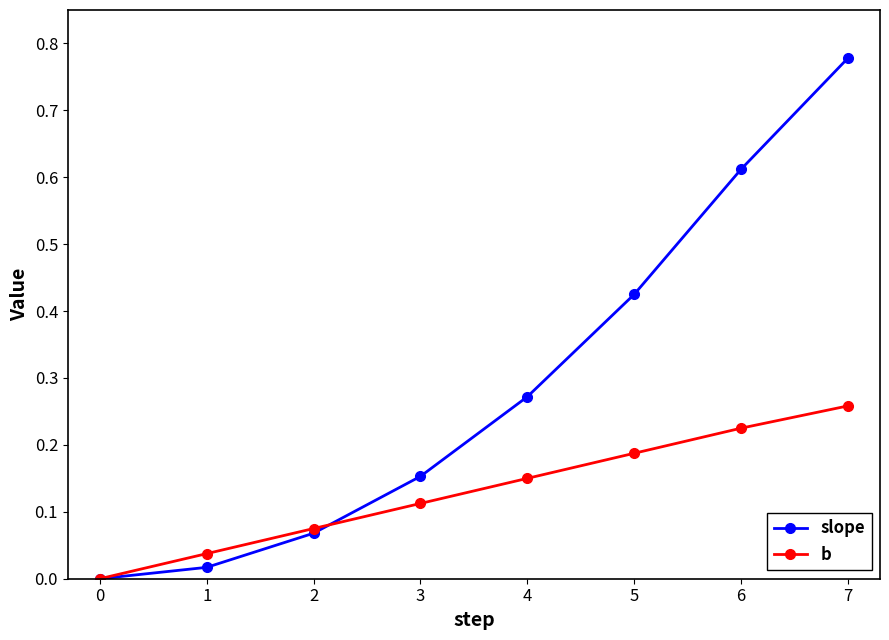

Which series has the widest spread of values?

slope